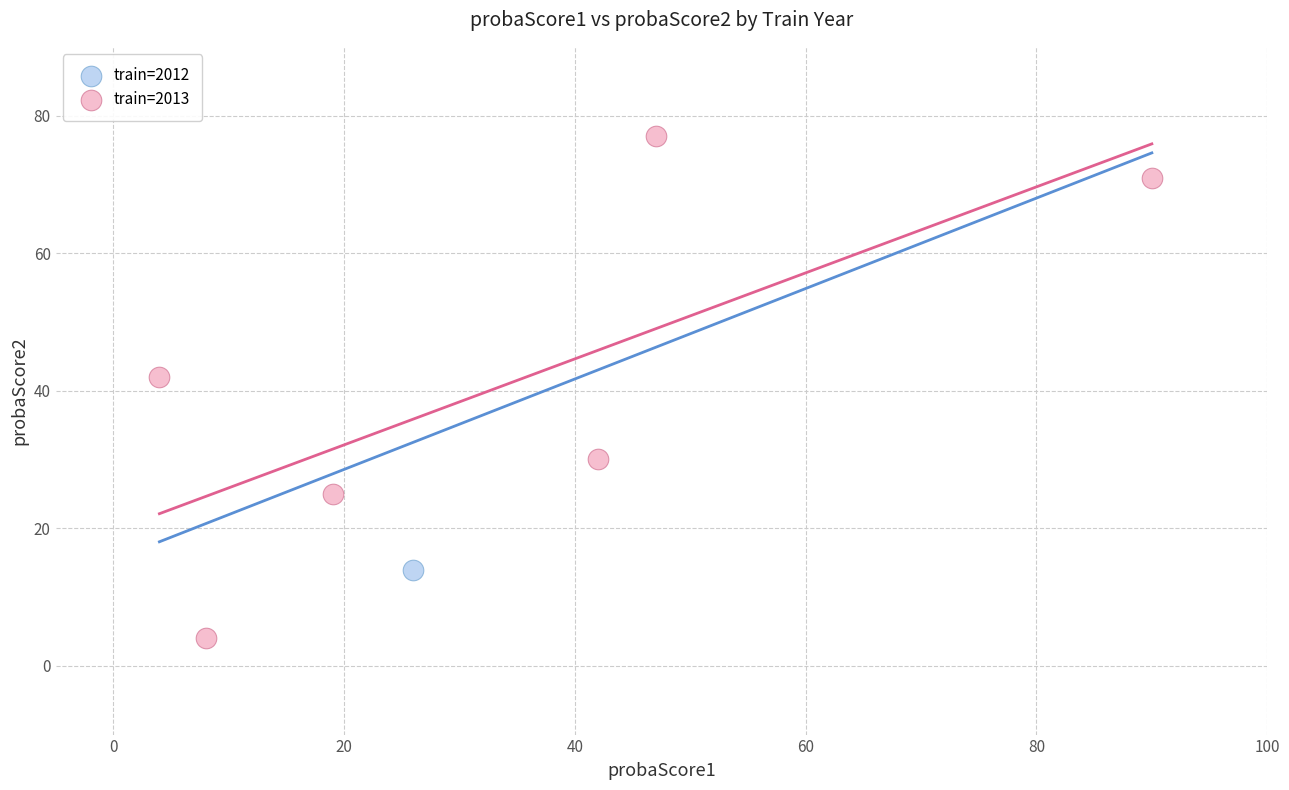

What are all the series names shown in the legend?

train=2012, train=2013